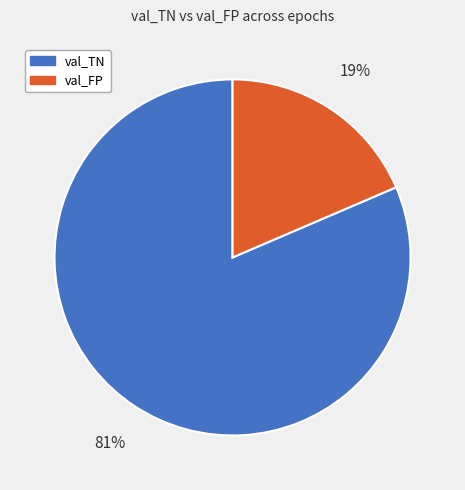

Is there a majority slice in this chart?

Yes